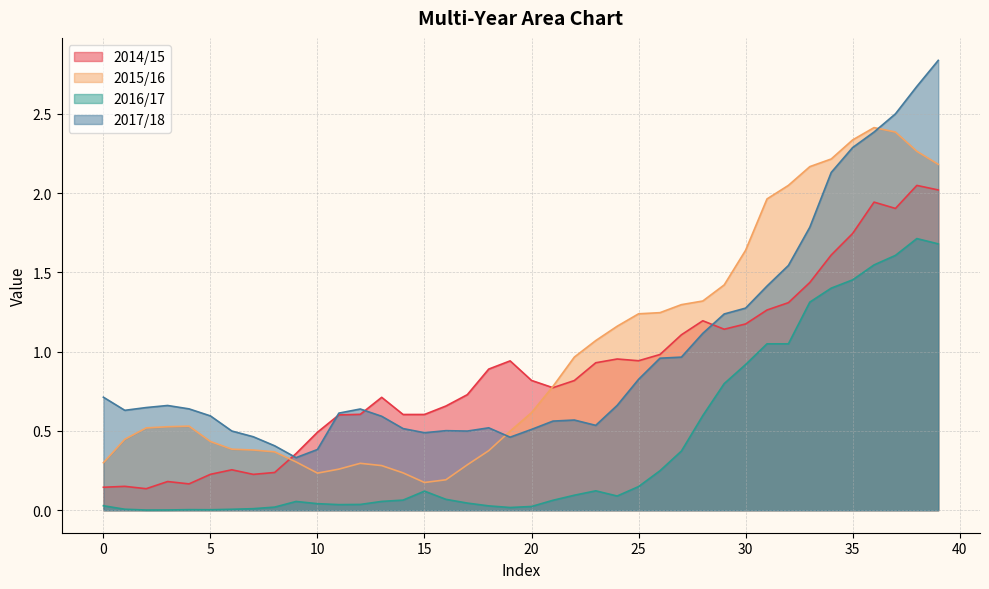

What is the value of the 2015/16 point at the 13th from the left?

0.3